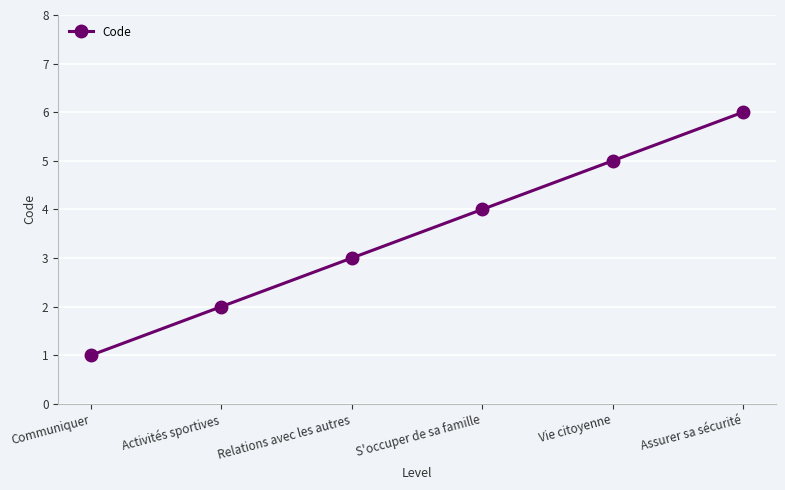

What is the difference between the values at Relations avec les autres and S'occuper de sa famille?

1